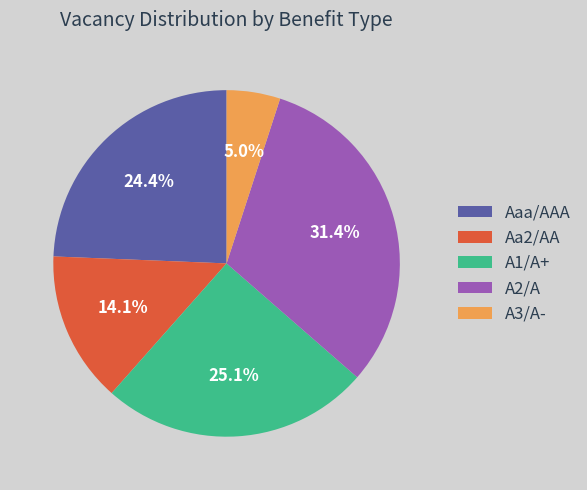

What is the largest slice in the pie chart?

A2/A